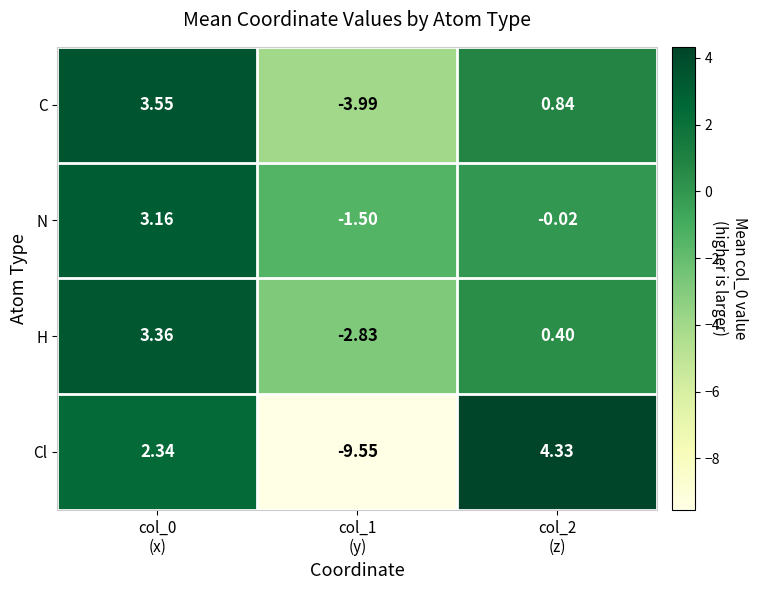

Which series has the largest total across all categories?

N